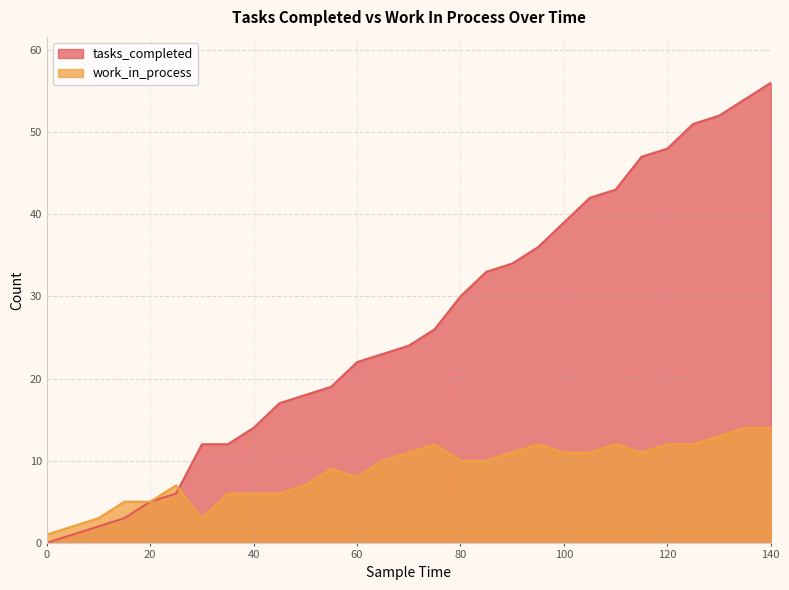

True or false: work_in_process and tasks_completed cross at least once.

True